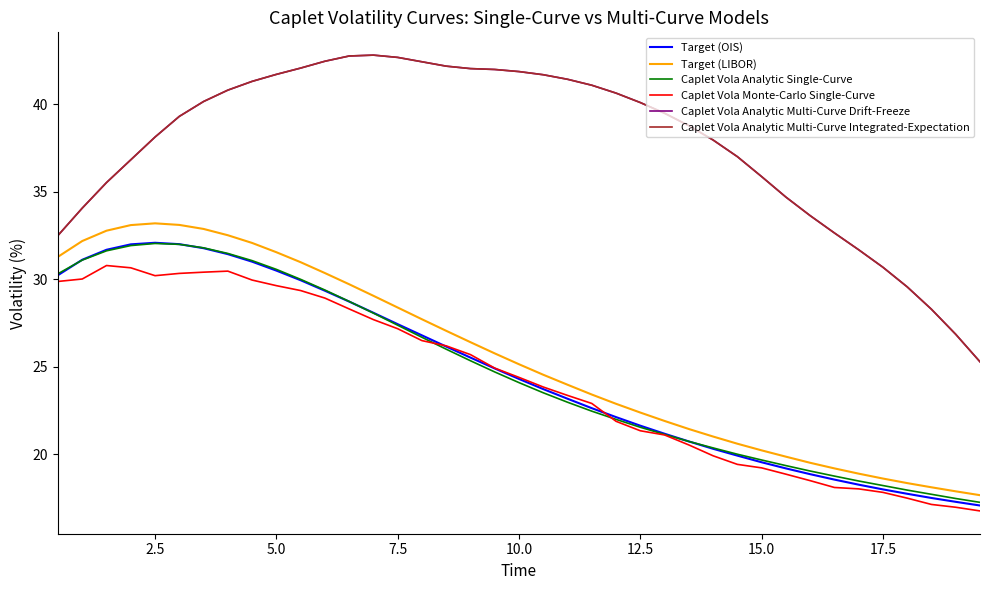

What is the sum of all Caplet Vola Analytic Single-Curve values?

963.1